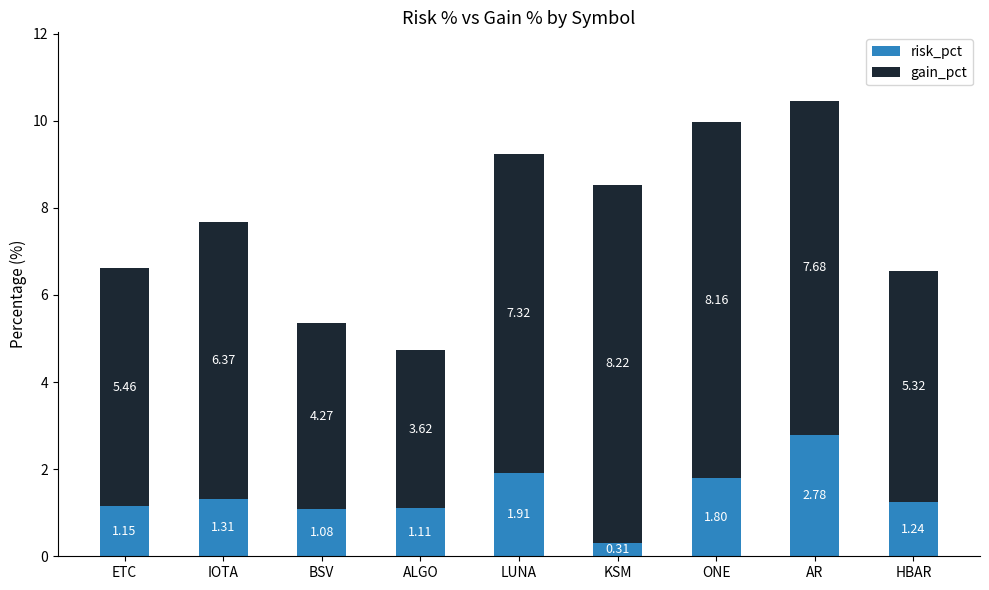

Rank the categories by risk_pct value from highest to lowest.

AR, LUNA, ONE, IOTA, HBAR, ETC, ALGO, BSV, KSM